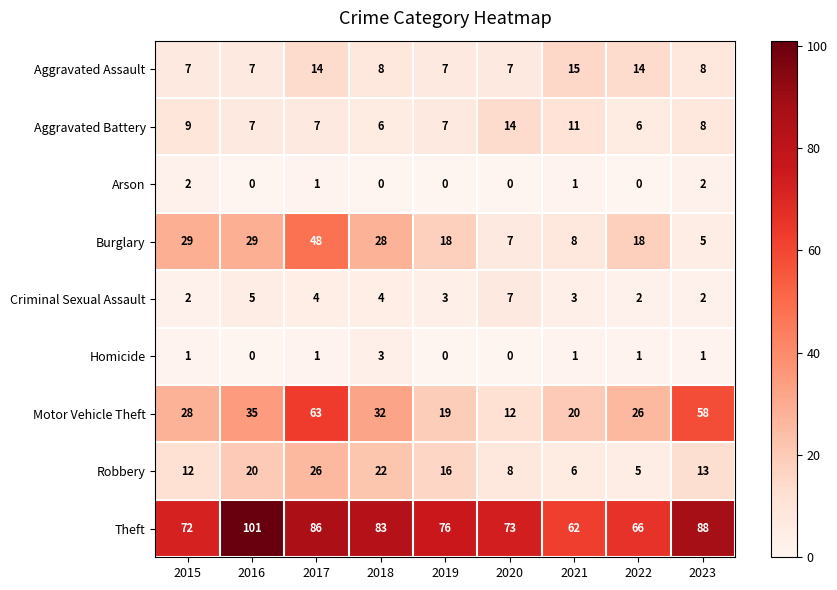

What is the total value across all series at 2017?

250